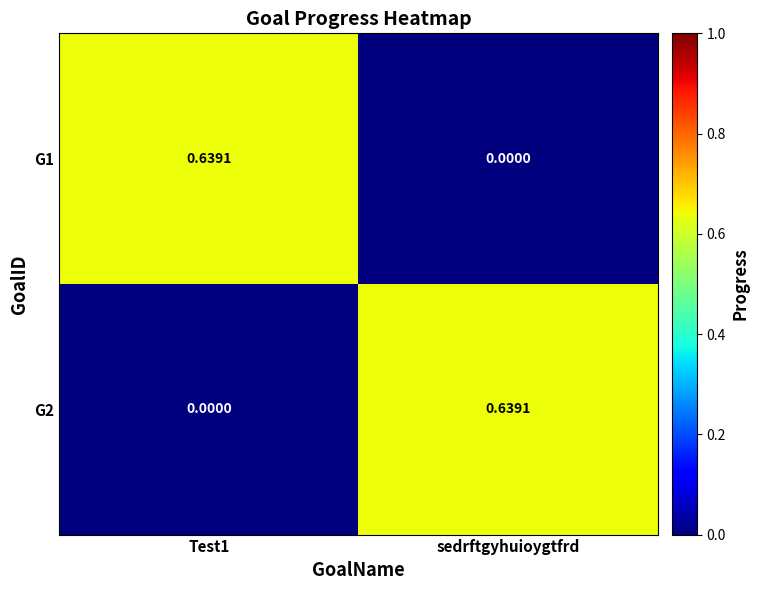

Where is G1 nearest to the value 0?

sedrftgyhuioygtfrd